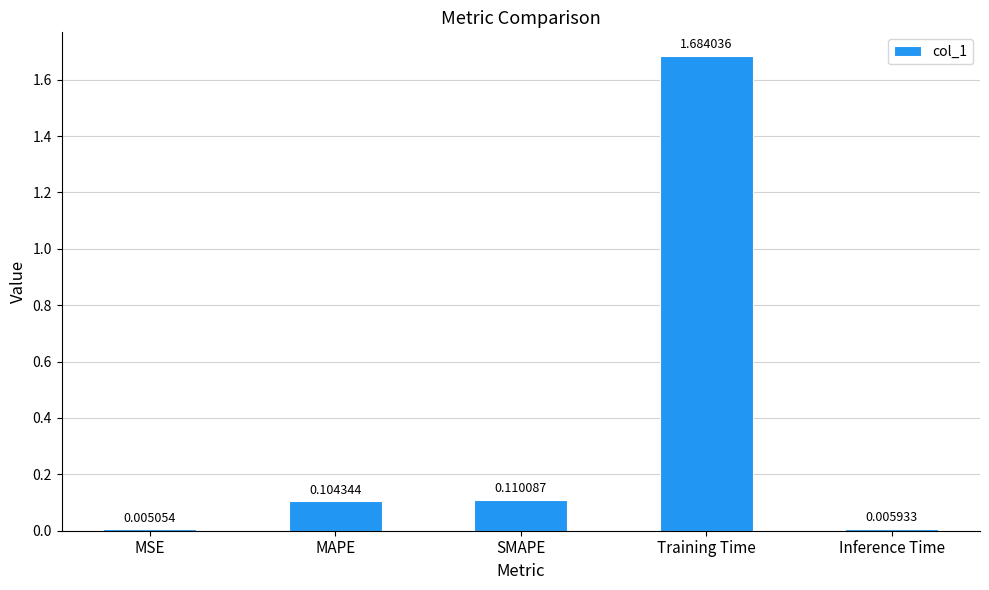

At which category does the chart reach its peak across all series?

Training Time